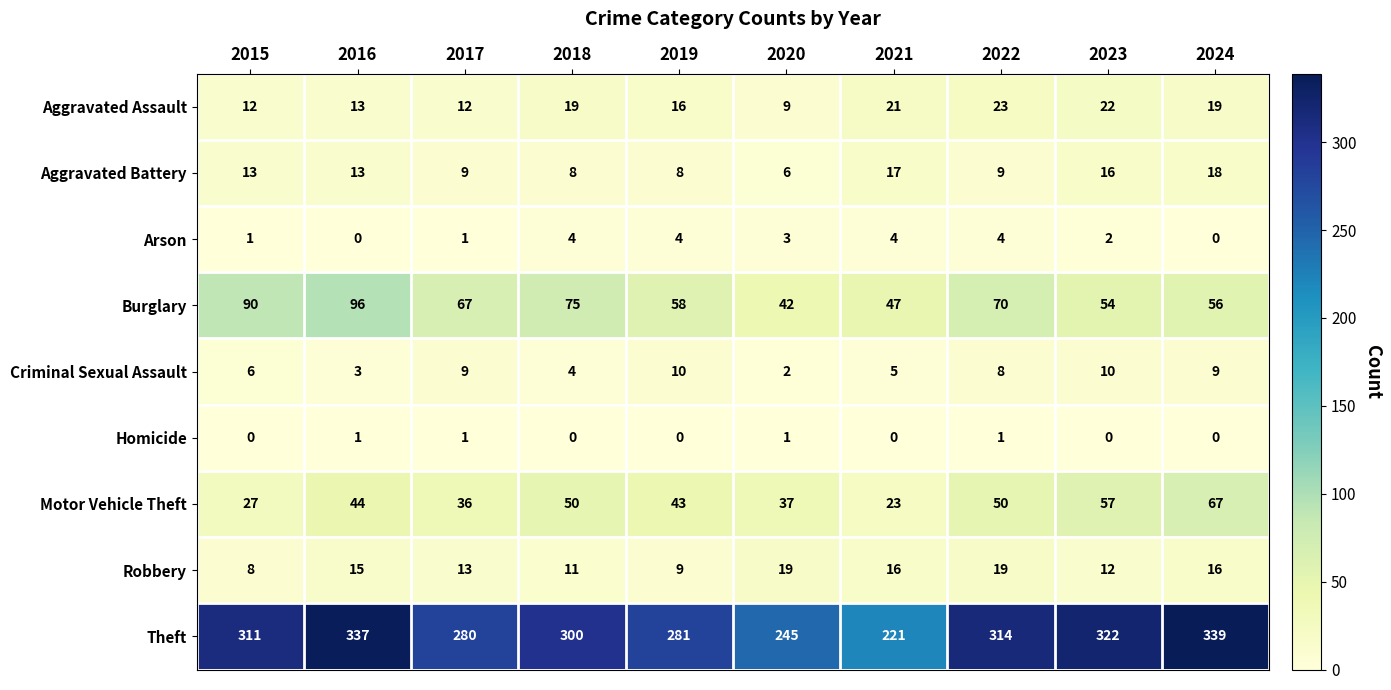

Rank the series at 2022 from highest to lowest value.

Theft, Burglary, Motor Vehicle Theft, Aggravated Assault, Robbery, Aggravated Battery, Criminal Sexual Assault, Arson, Homicide